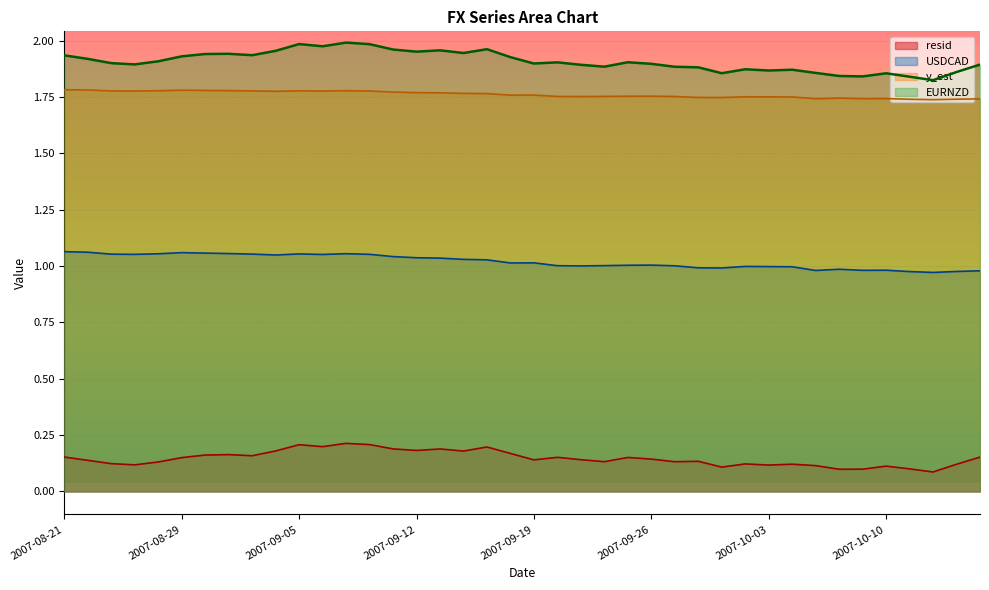

What is the smallest value displayed?

0.1